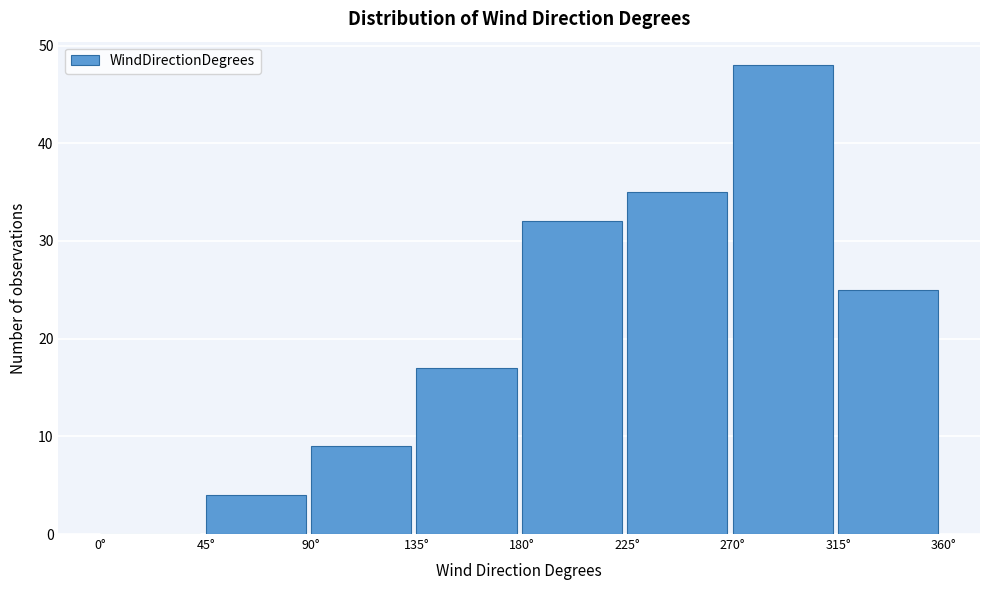

Over which range of the x-axis is the bar tallest?

270 to 315